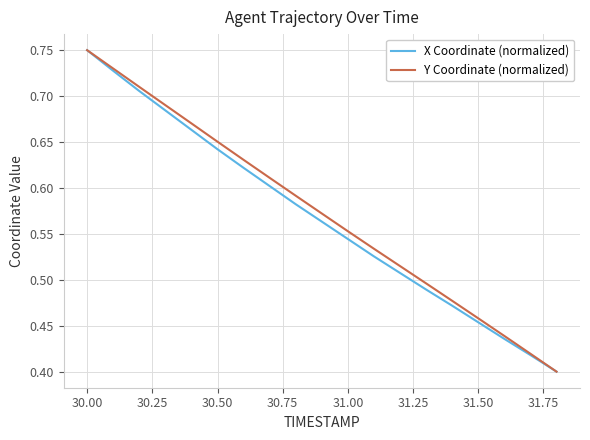

At which label does Y Coordinate (normalized) reach its peak?

30.00